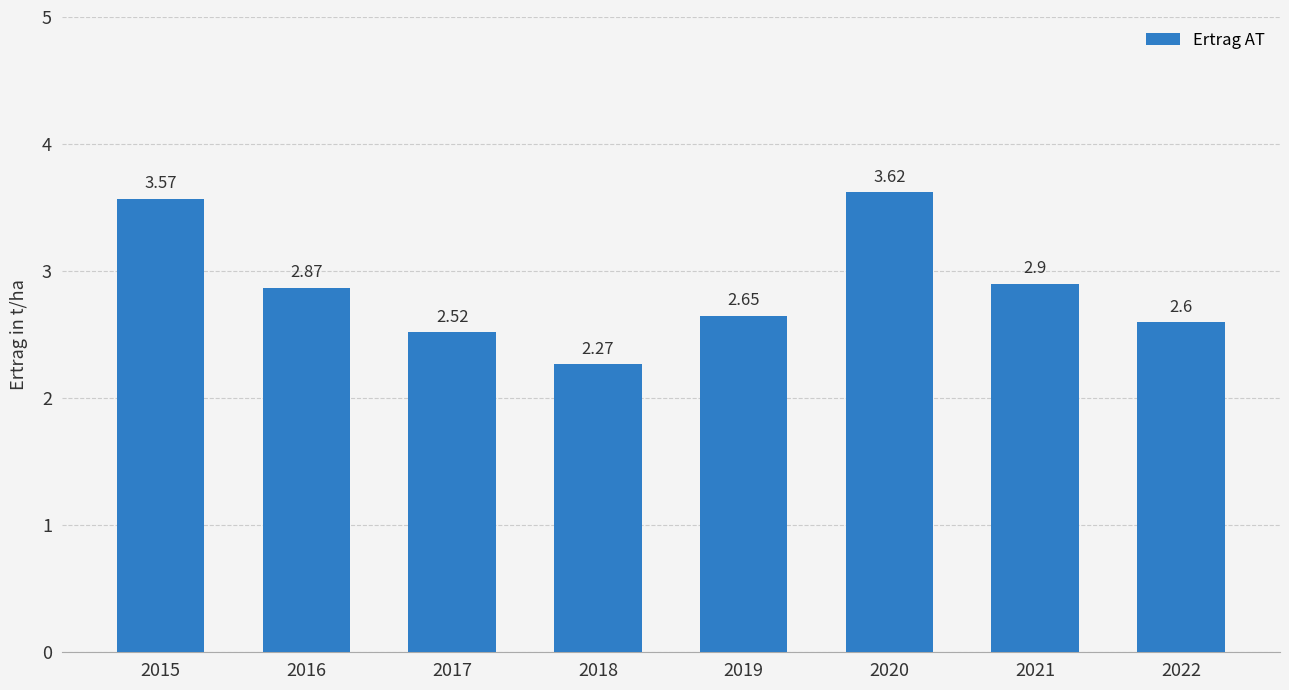

What is the difference between the second highest and minimum values?

1.3